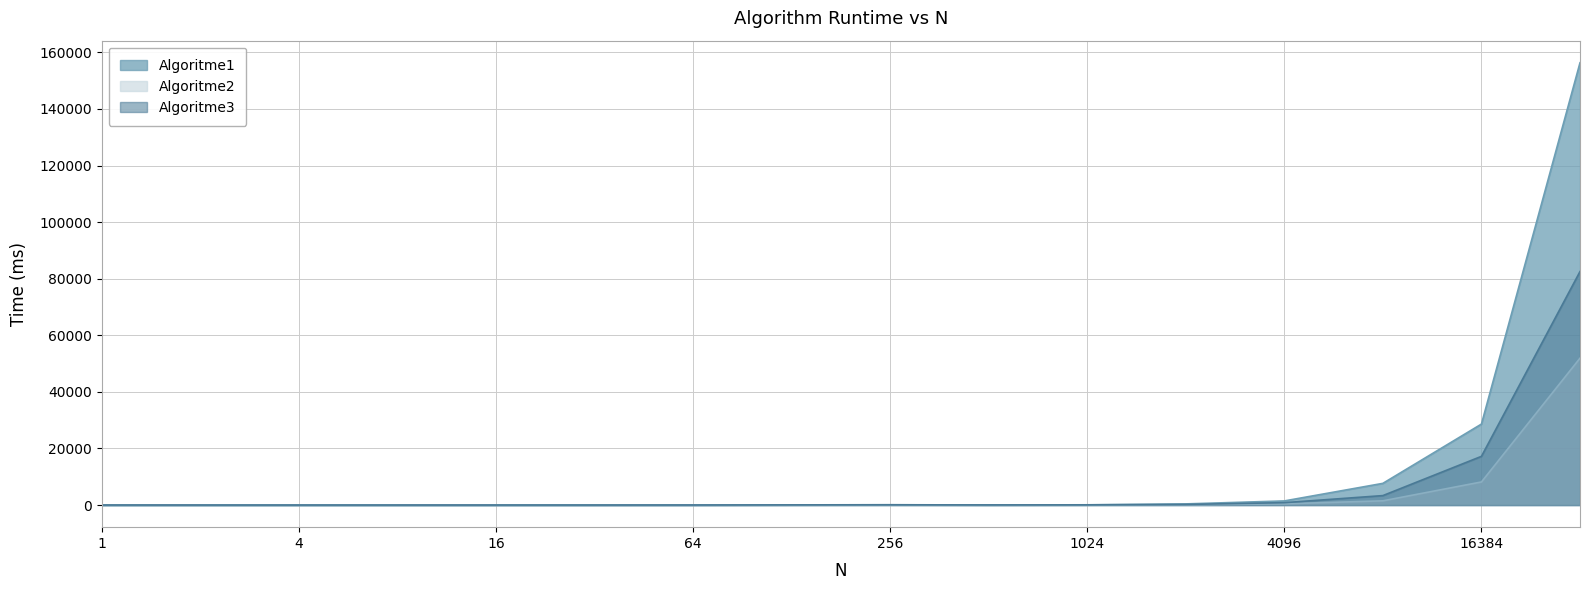

What is the spread (max minus min) of values at 16?

1.2